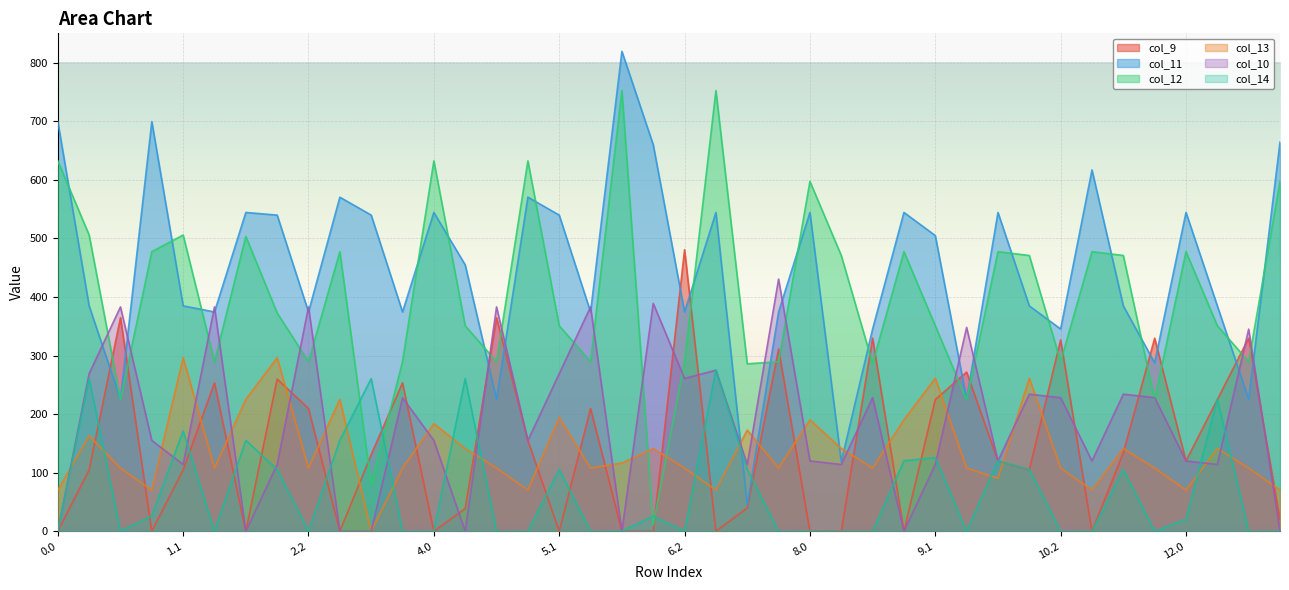

What is the label of the 40th point from the left?

13.0